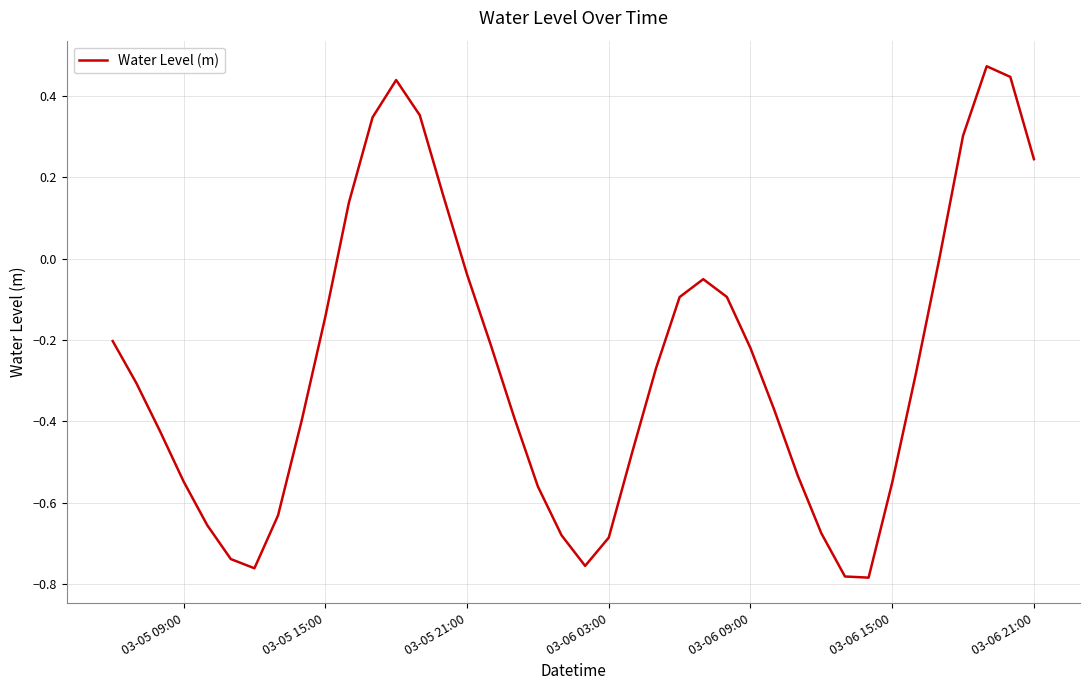

How many lines are shown in the chart?

1